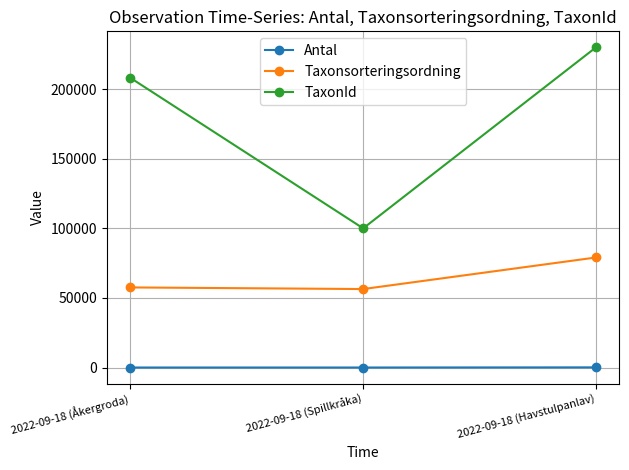

Which series changed the most between 2022-09-18 (Åkergroda) and 2022-09-18 (Spillkråka)?

TaxonId